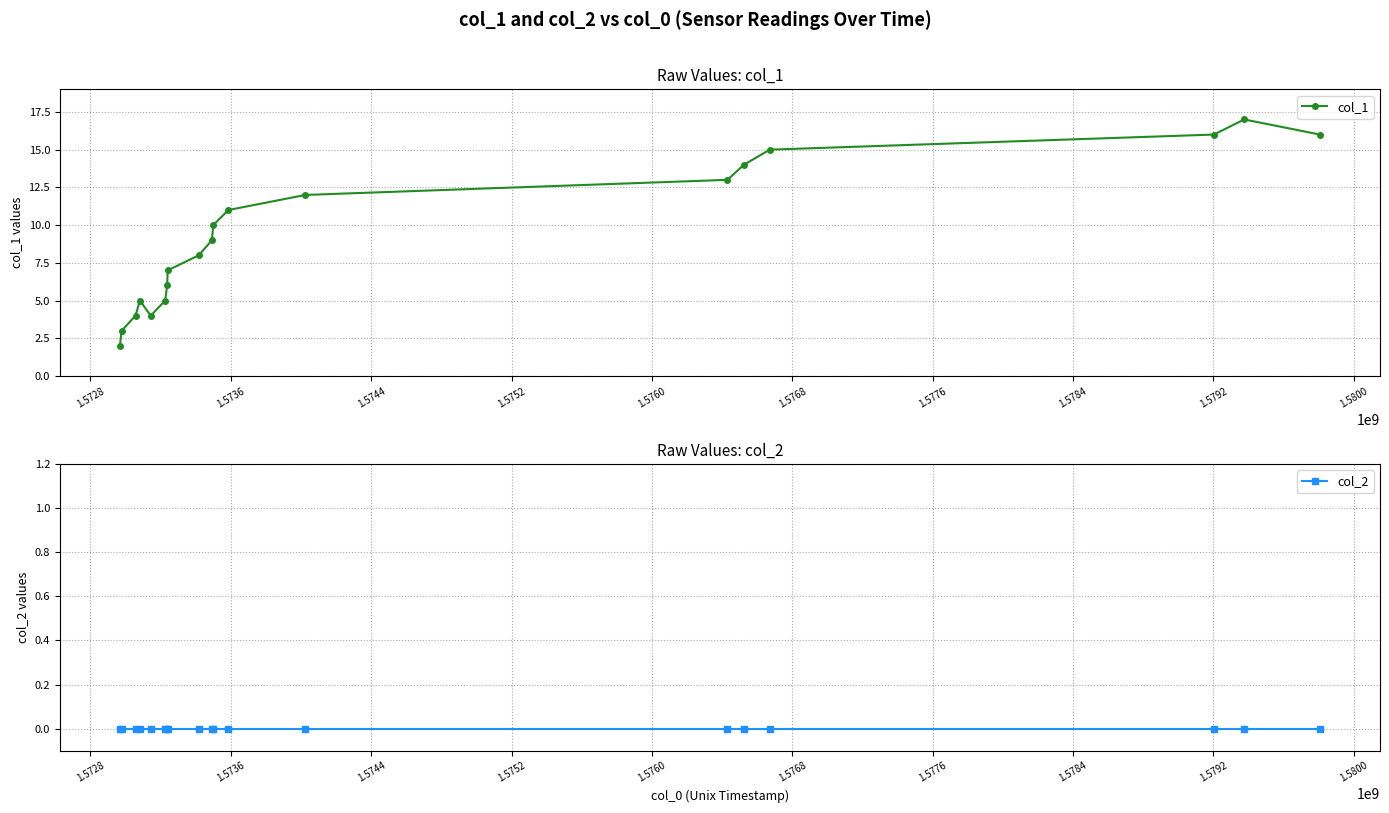

How many interior local valleys does the col_1 series have?

1